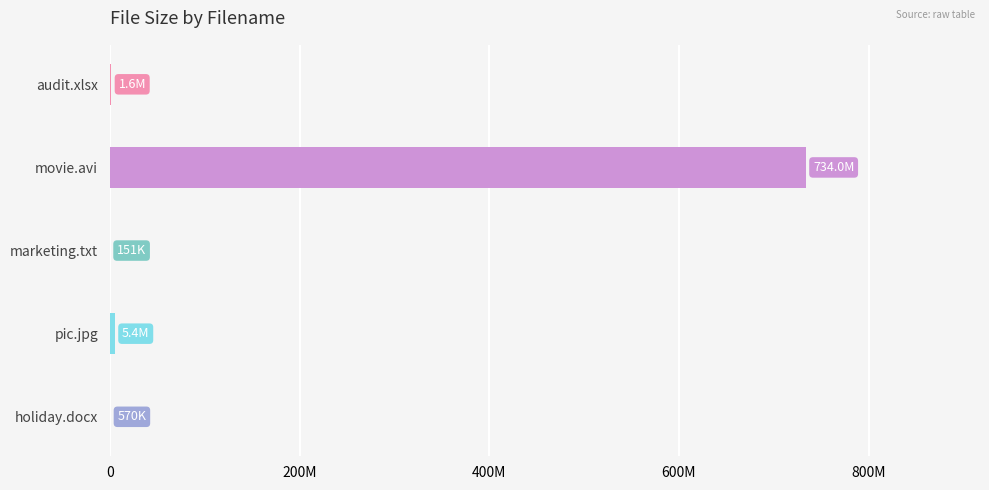

Are the bars horizontal?

Yes